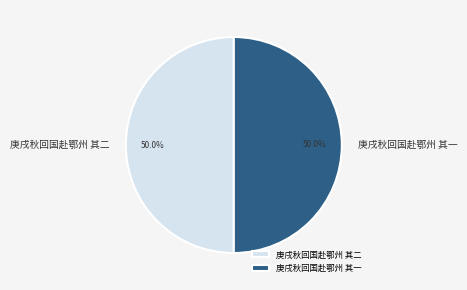

How many slices are in this pie chart?

2